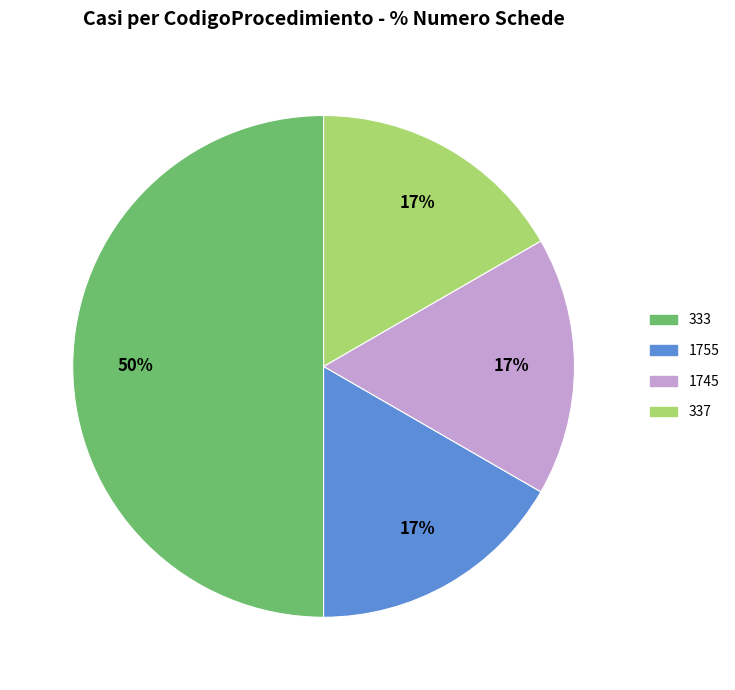

To the nearest percent, what is the difference between the 337 and 333 slice percentages?

33%